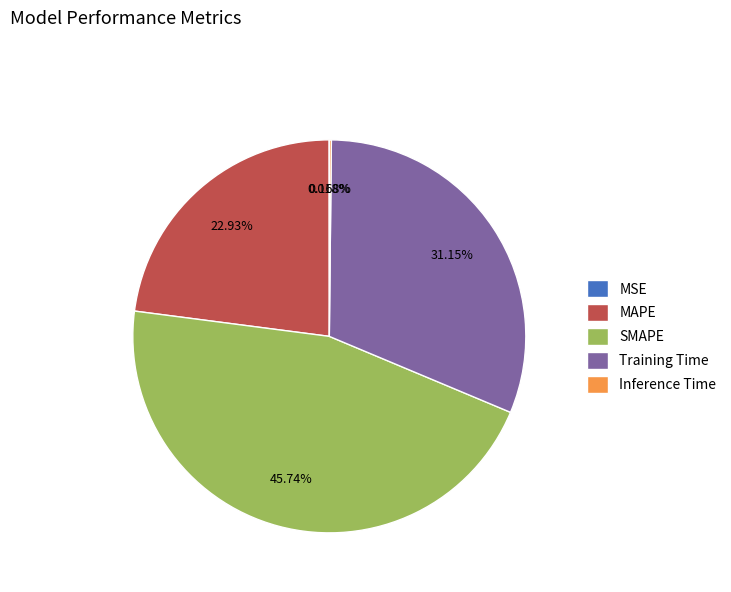

Which slice is the largest?

SMAPE